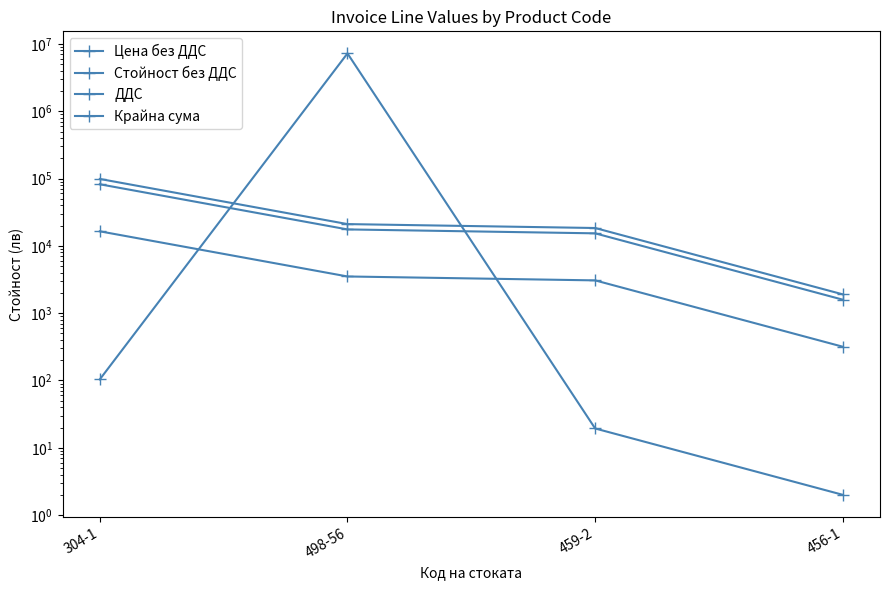

True or false: Стойност без ДДС has a value of 15348.6 at 459-2.

True